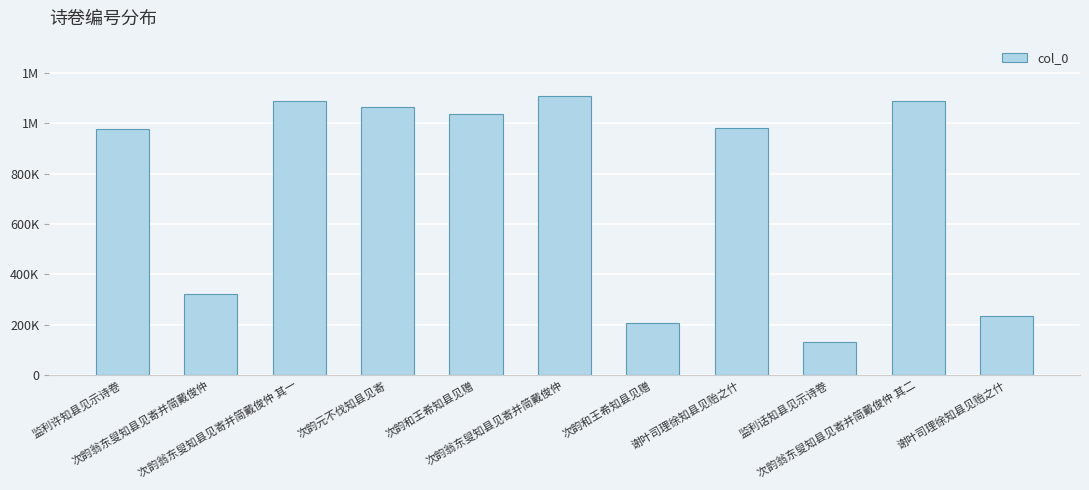

Are the bars horizontal?

No